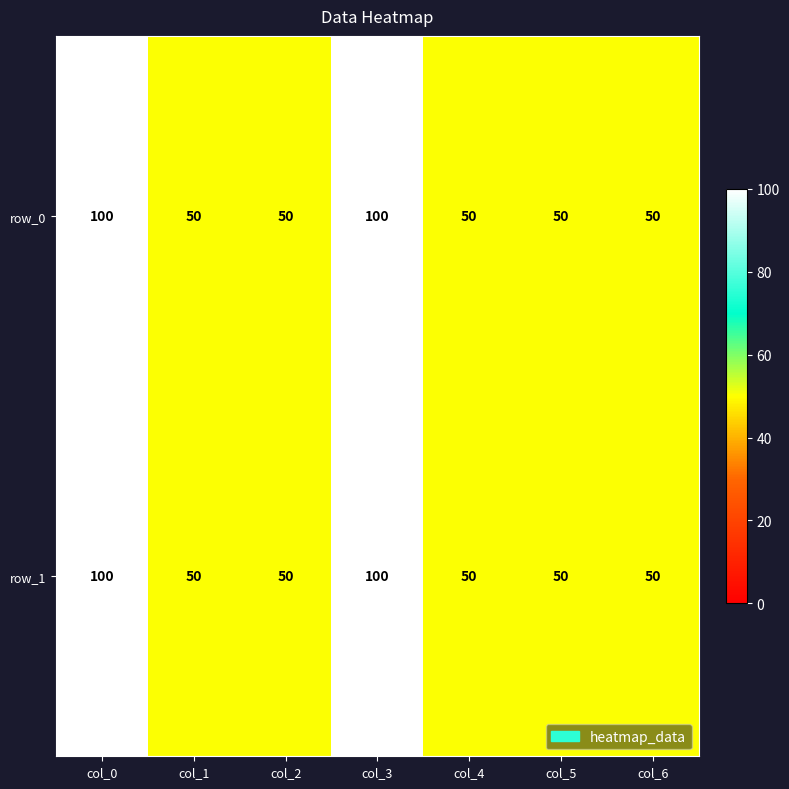

Reading left to right, list all the values displayed in this chart.

row_0: col_0=100	col_1=50	col_2=50	col_3=100	col_4=50	col_5=50	col_6=50
row_1: col_0=100	col_1=50	col_2=50	col_3=100	col_4=50	col_5=50	col_6=50